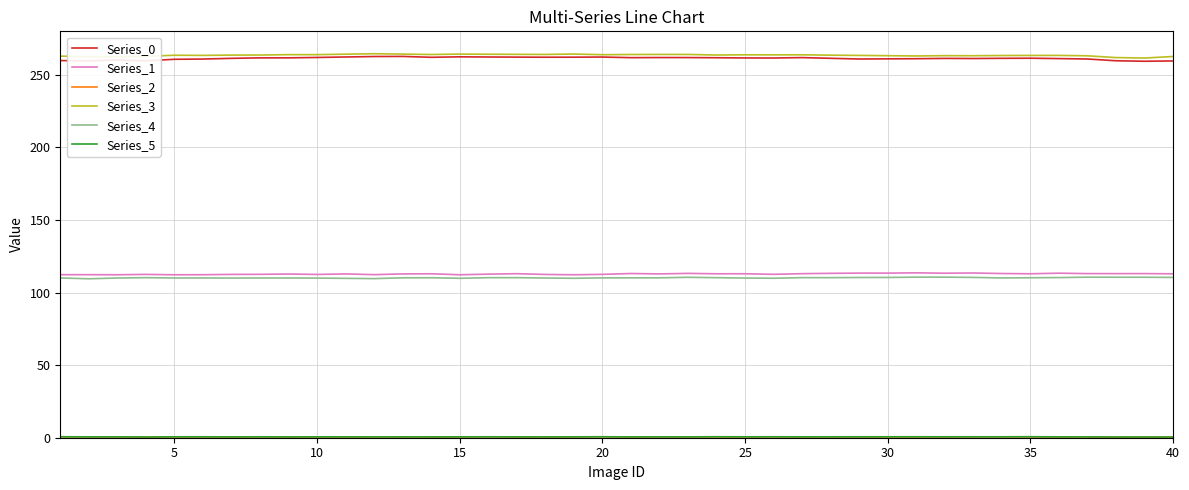

True or false: Series_0 and Series_1 intersect in this chart.

False